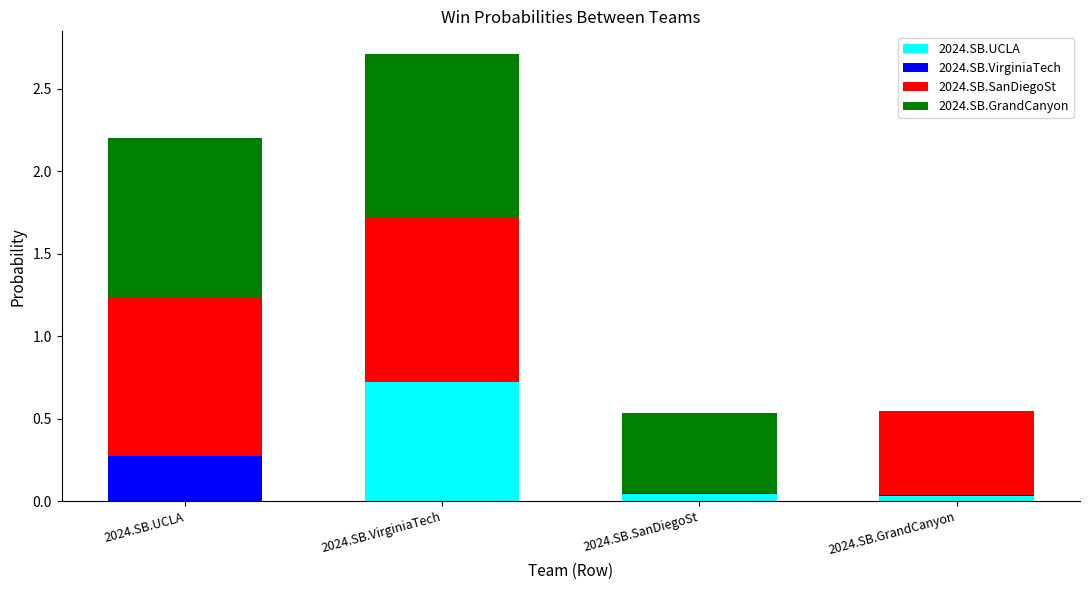

How many categories are shown in the chart?

4